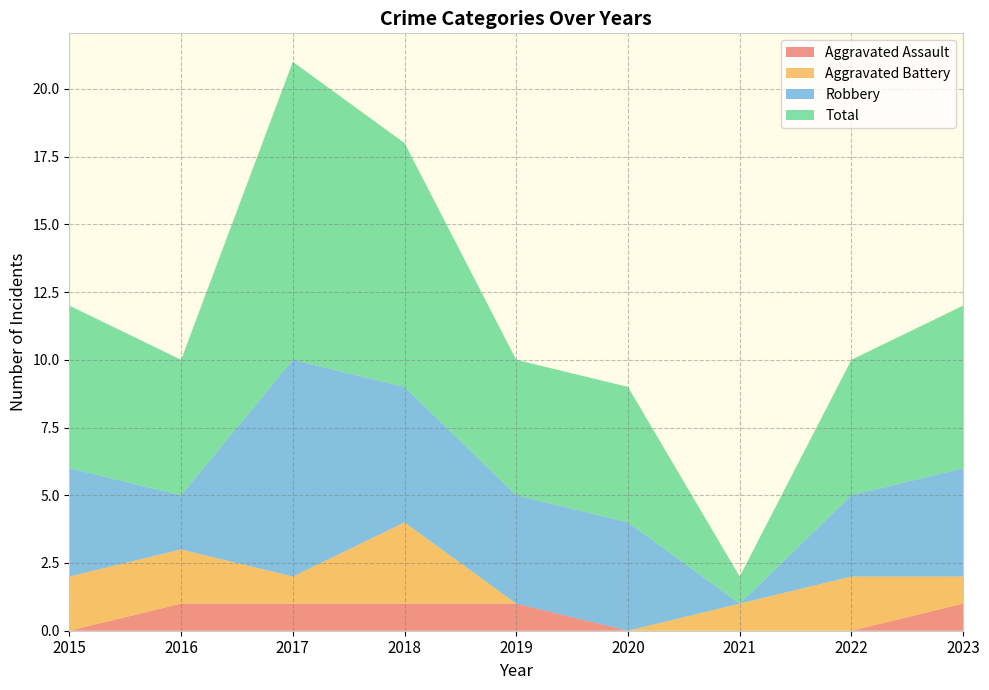

Reading left to right, list all the values displayed in this chart.

Aggravated Assault: 2015=0	2016=1	2017=1	2018=1	2019=1	2020=0	2021=0	2022=0	2023=1
Aggravated Battery: 2015=2	2016=2	2017=1	2018=3	2019=0	2020=0	2021=1	2022=2	2023=1
Robbery: 2015=4	2016=2	2017=8	2018=5	2019=4	2020=4	2021=0	2022=3	2023=4
Total: 2015=6	2016=5	2017=11	2018=9	2019=5	2020=5	2021=1	2022=5	2023=6